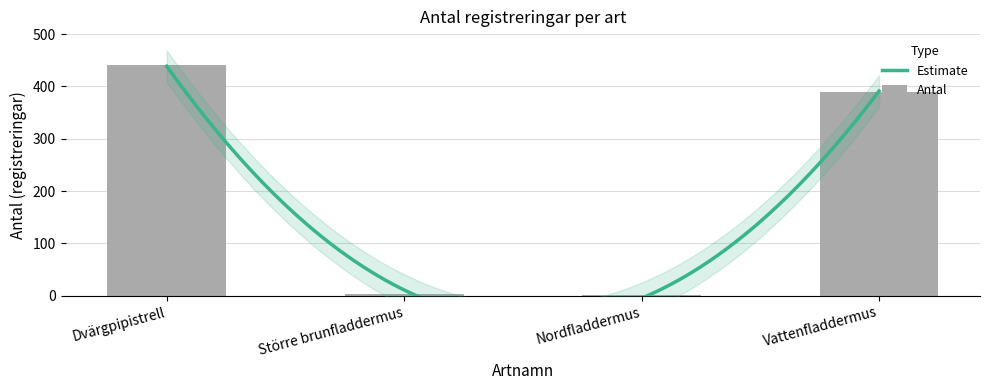

What is the change in value from Nordfladdermus to Vattenfladdermus?

+387